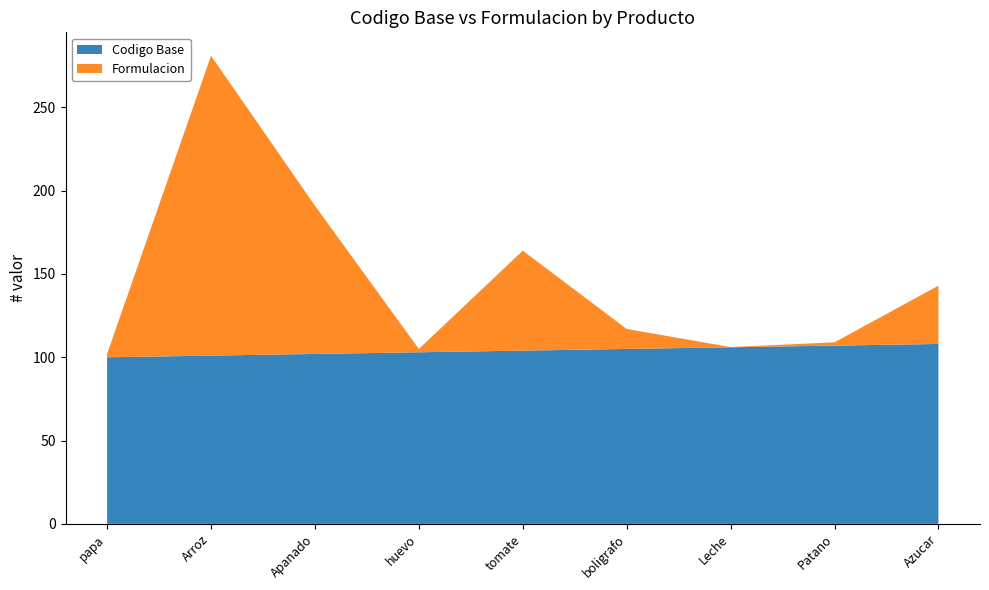

Reading left to right, list all the values displayed in this chart.

Codigo Base: 100.0	101.0	102.0	103.0	104.0	105.0	106.0	107.0	108.0
Formulacion: 2.0	180.0	89.0	2.0	60.0	12.0	0.1	2.0	35.0